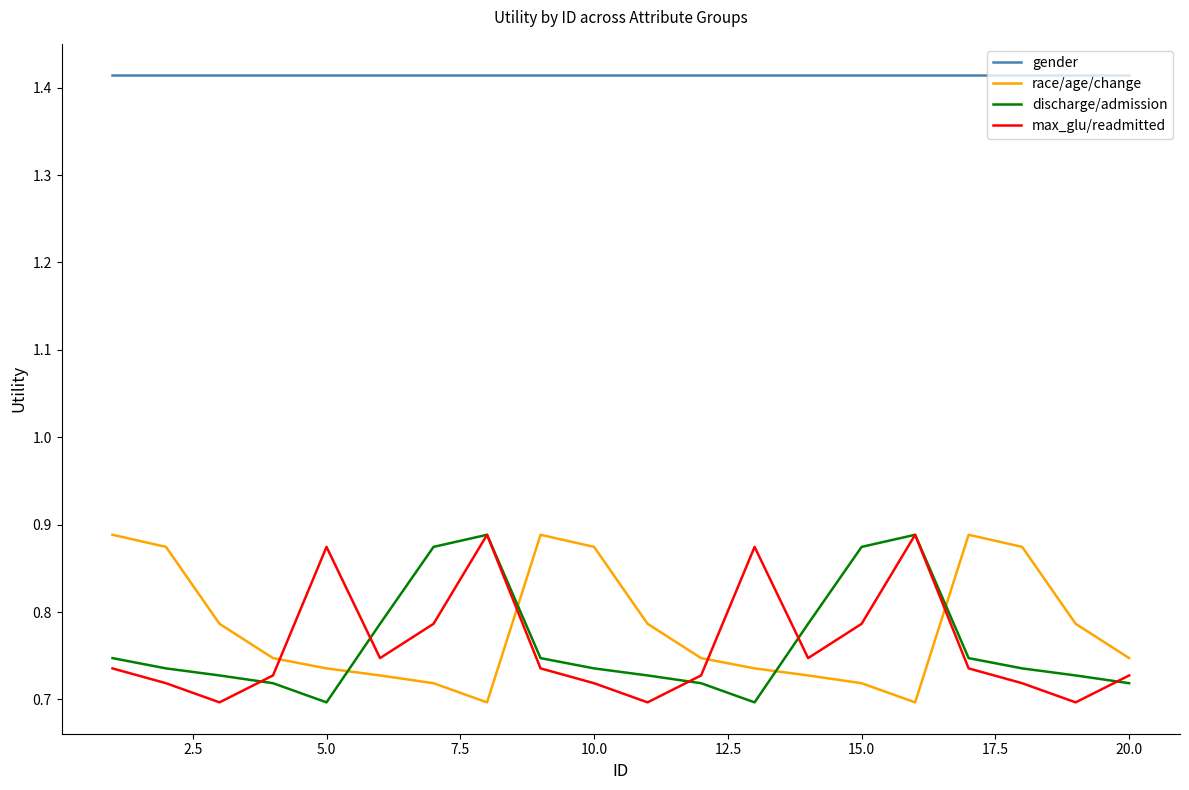

How many lines are shown in the chart?

4